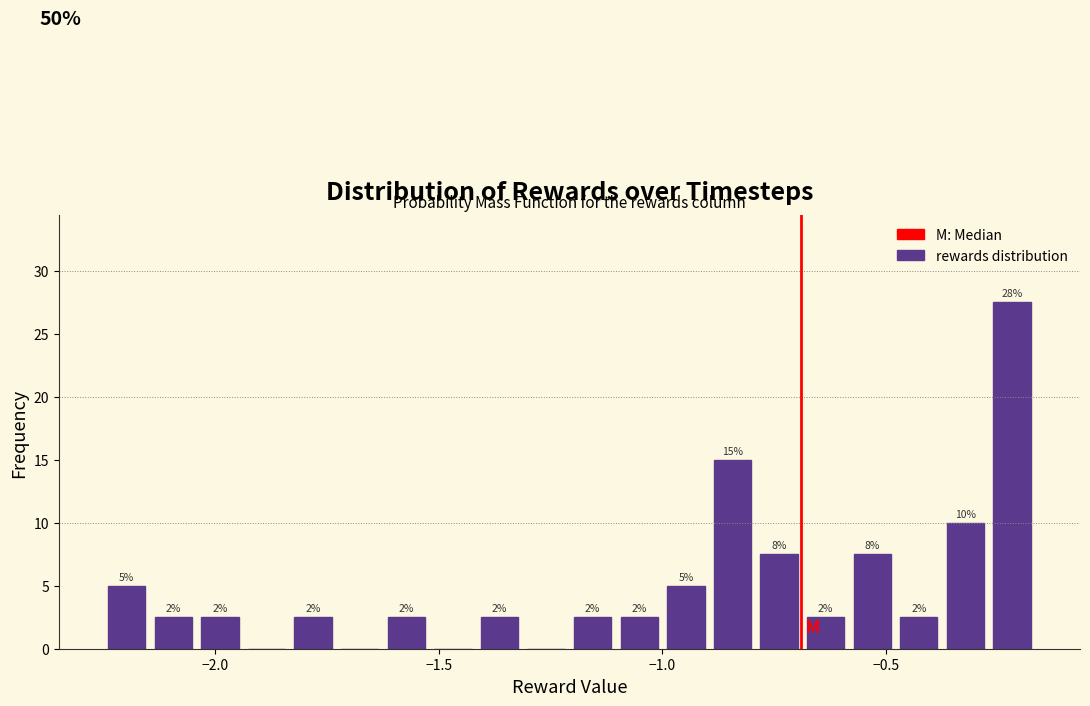

Read against the x-axis, roughly where is the centre of the tallest bar?

-0.20